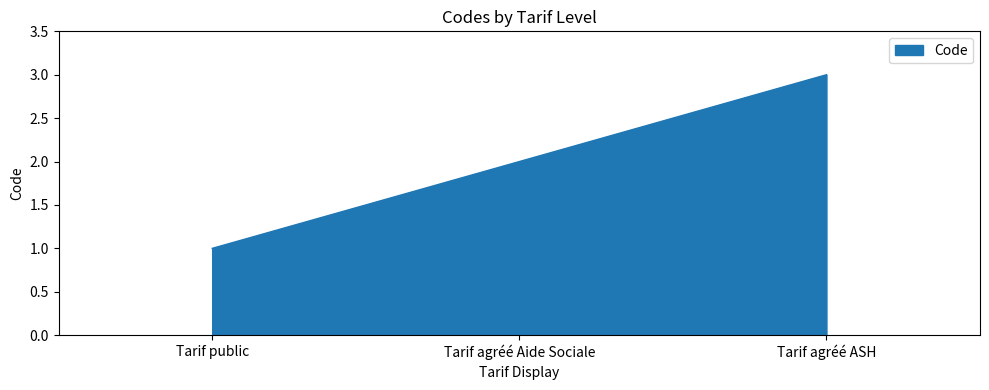

Count the values in the range 1 to 3.

3